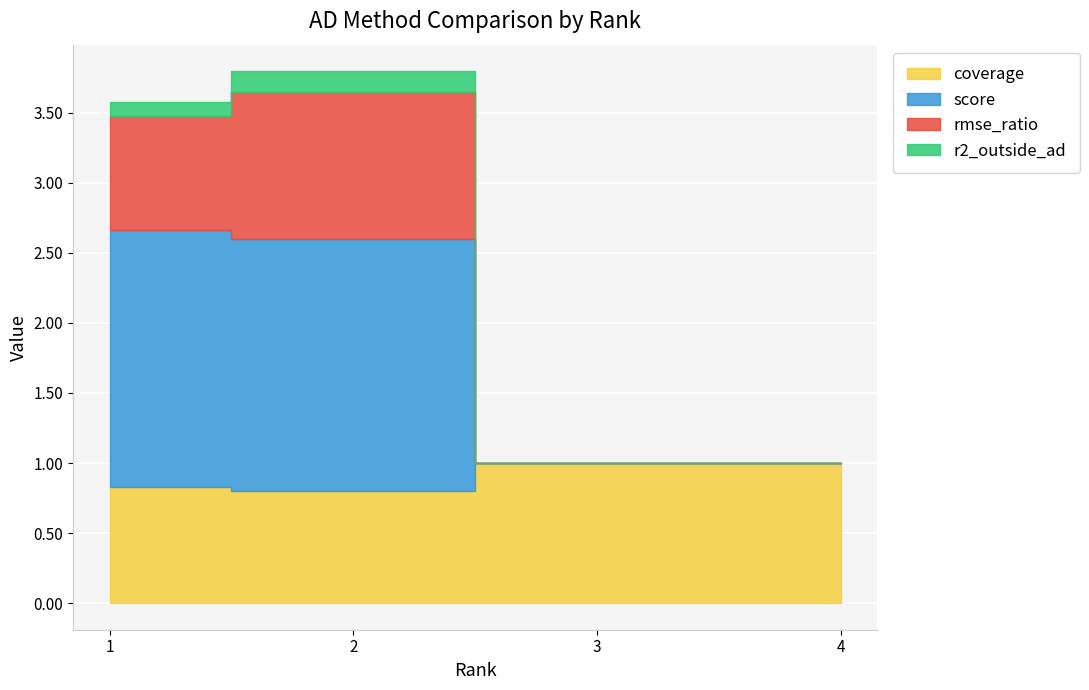

What is the difference between the maximum and minimum values in the rmse_ratio series?

1.1